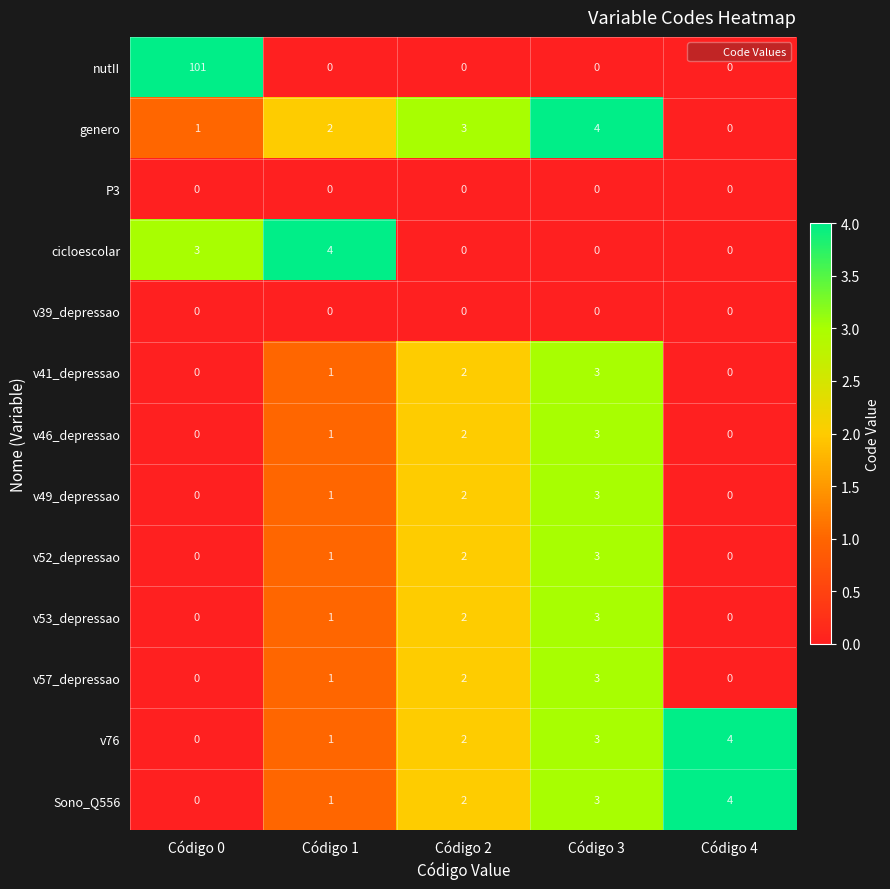

Which series has the largest range (max minus min)?

nutII